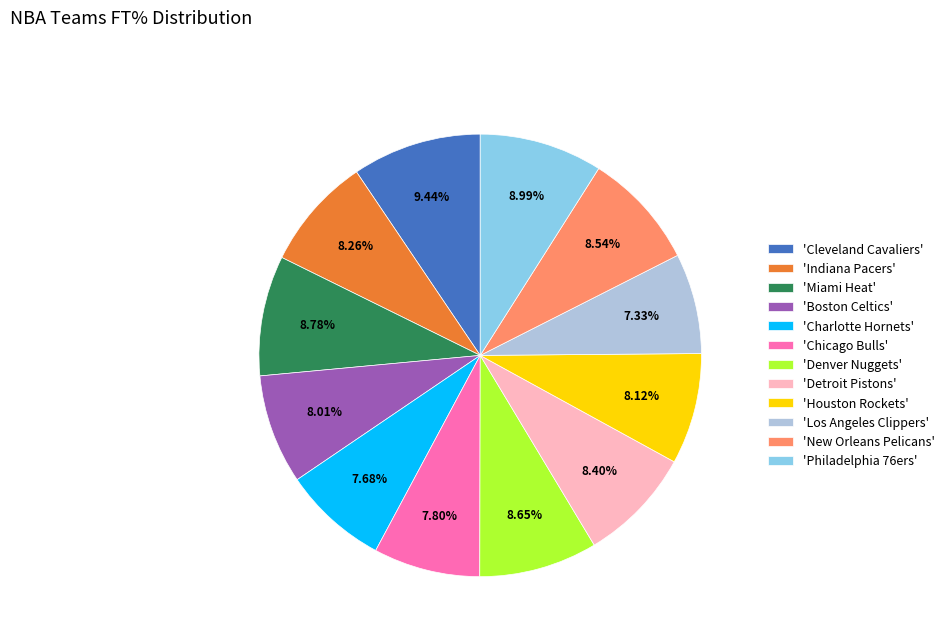

Is the sum of 'Philadelphia 76ers' and 'New Orleans Pelicans' greater than half?

No